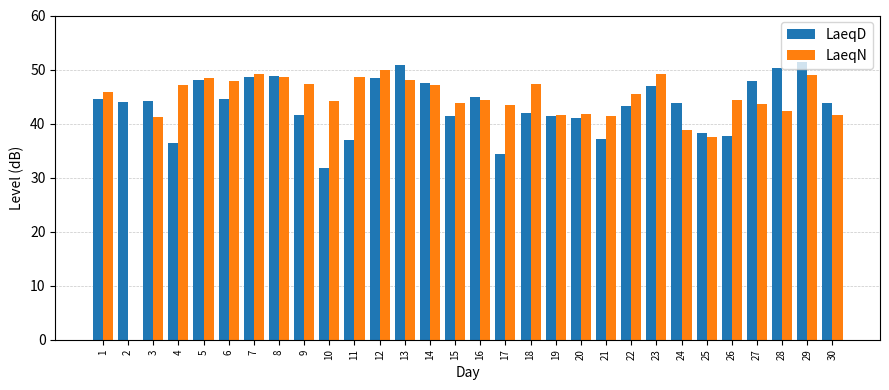

Between 10 and 19, which series saw the biggest shift?

LaeqD